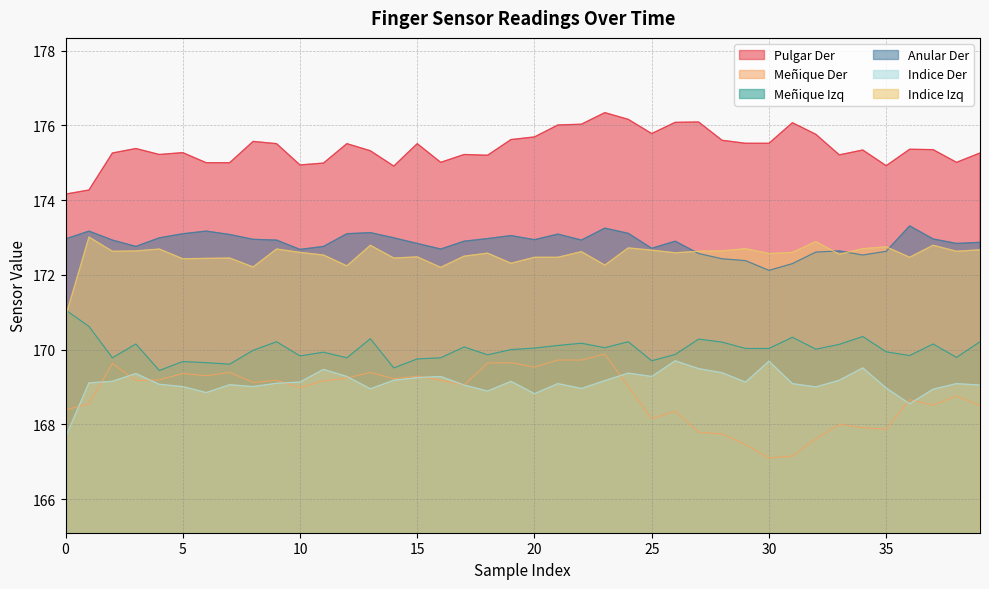

At which label does Meñique Der first exceed 169?

2